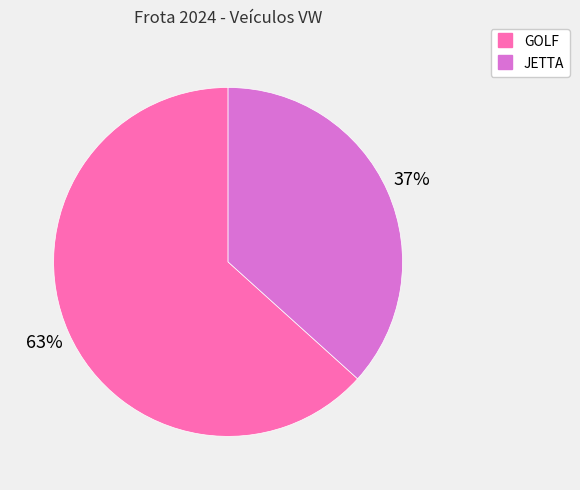

Which category has the biggest portion of the pie?

GOLF